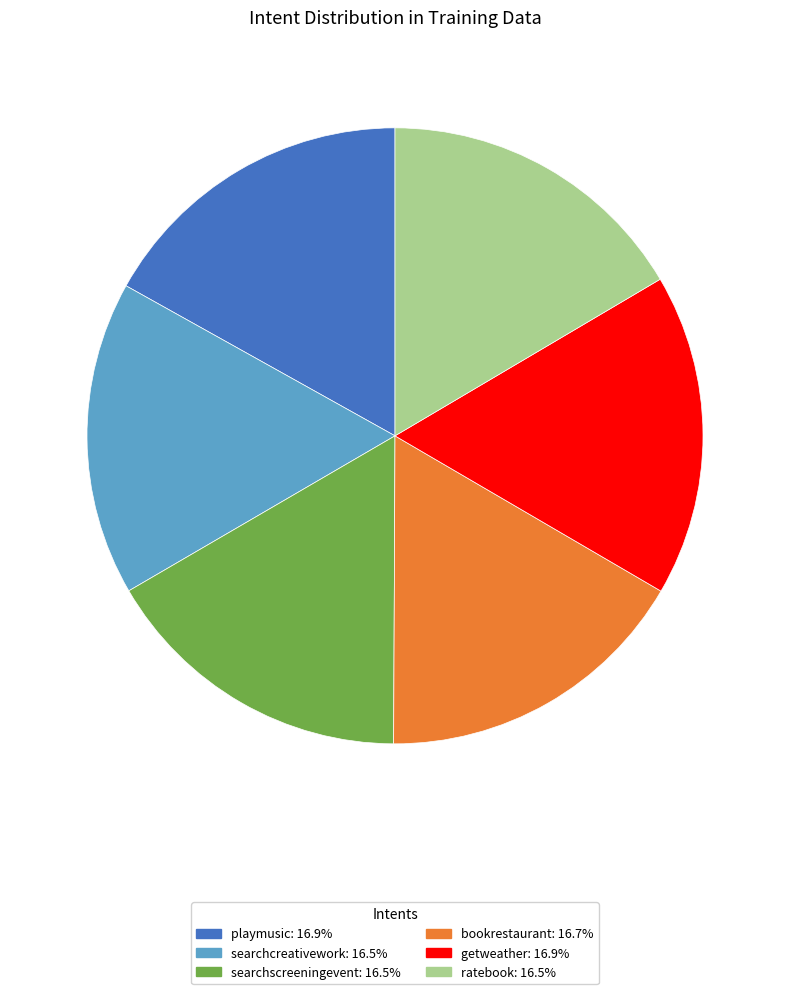

True or false: playmusic accounts for 17% of the total.

True